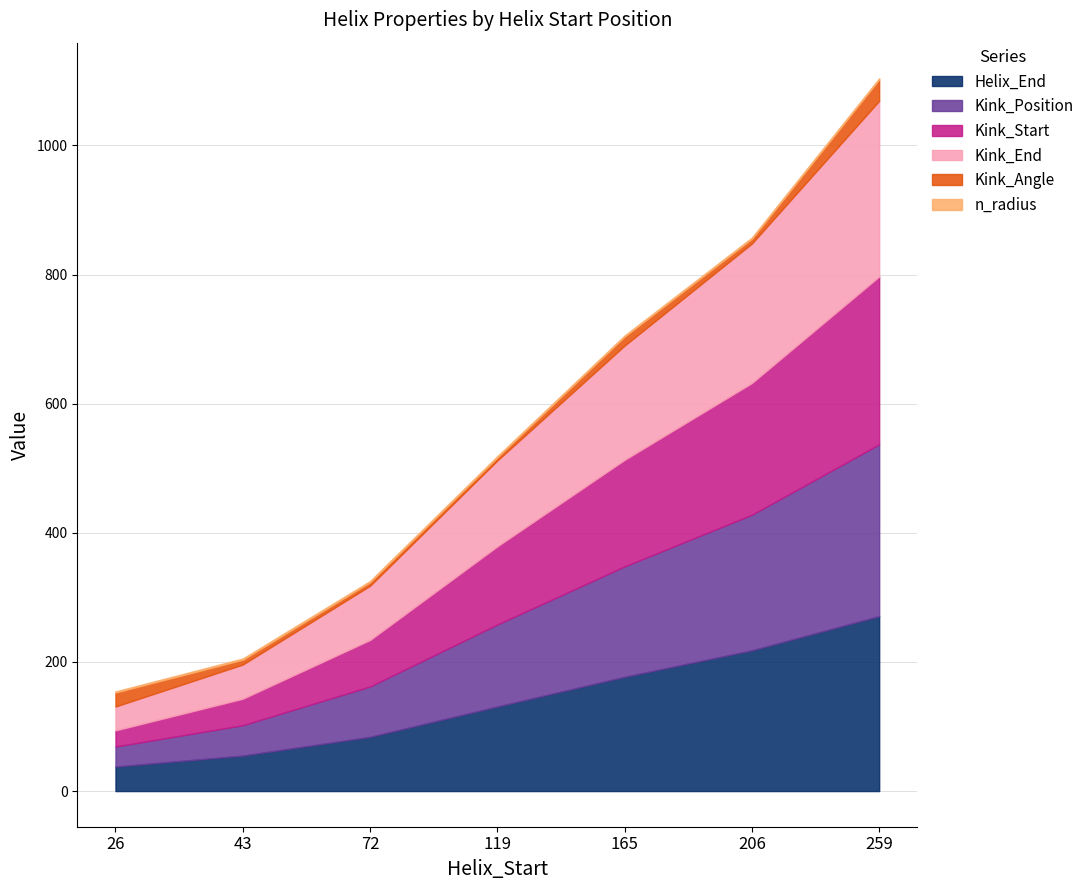

Rank the series by their maximum value, from lowest to highest.

n_radius, Kink_Angle, Kink_Start, Kink_Position, Helix_End, Kink_End